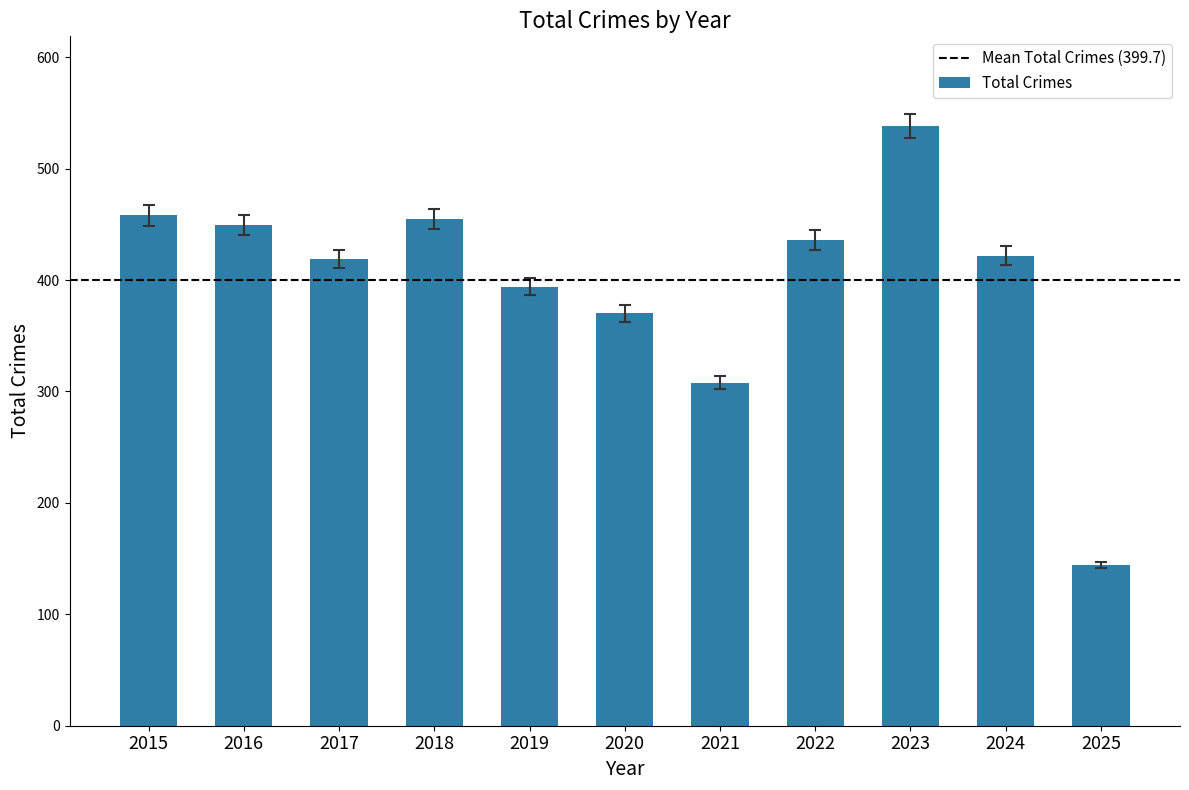

What is the sum of all values?

4393